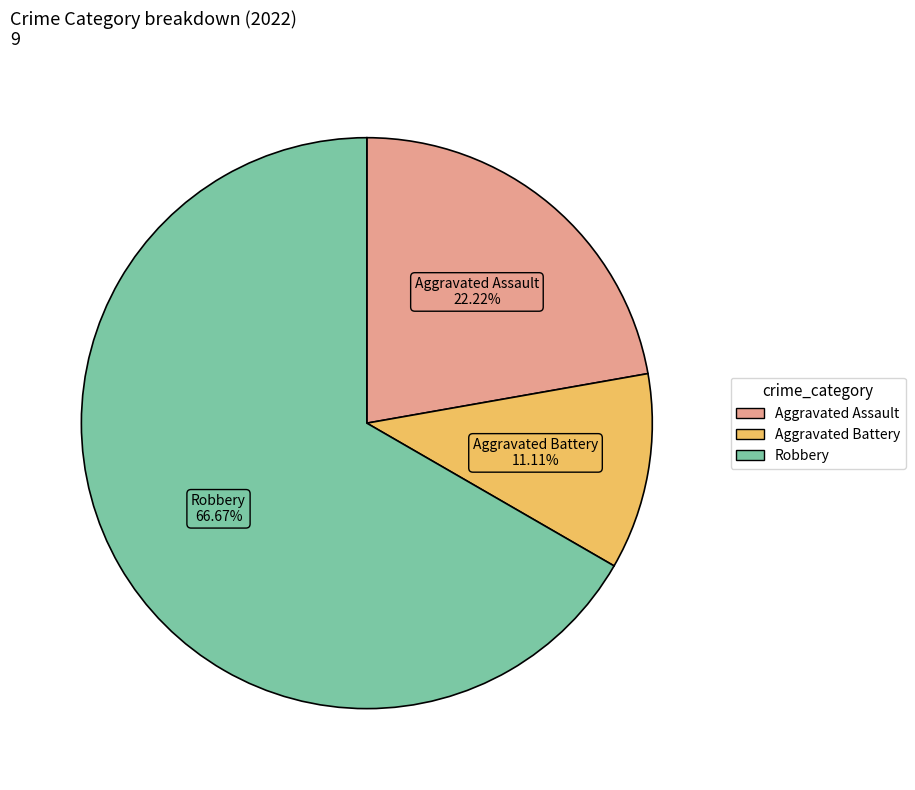

Approximately how many times larger is the value at Aggravated Battery compared to Aggravated Assault?

0.5